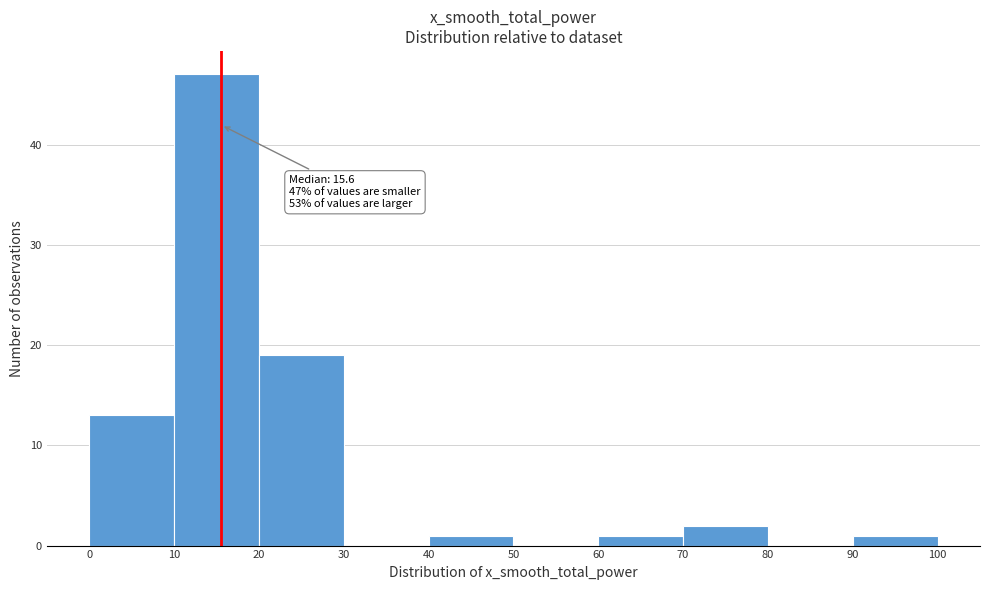

Which range on the x-axis has the tallest bar?

10 to 20